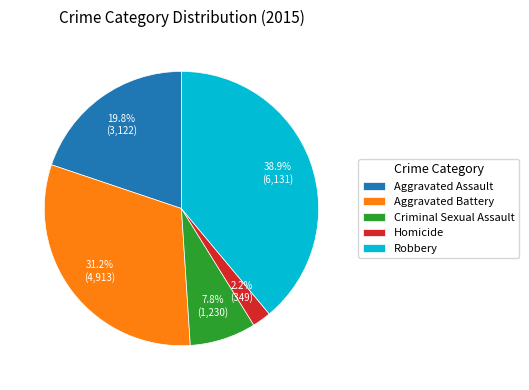

To the nearest percent, what portion does Aggravated Battery represent?

31%